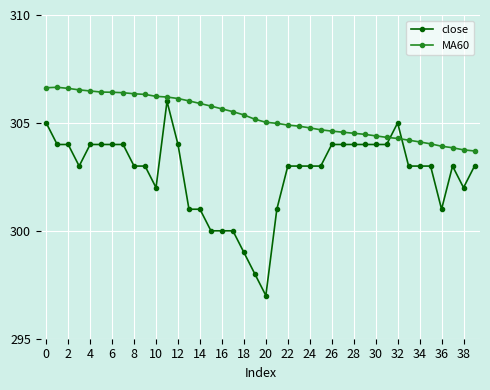

Which series has the largest total across all categories?

MA60